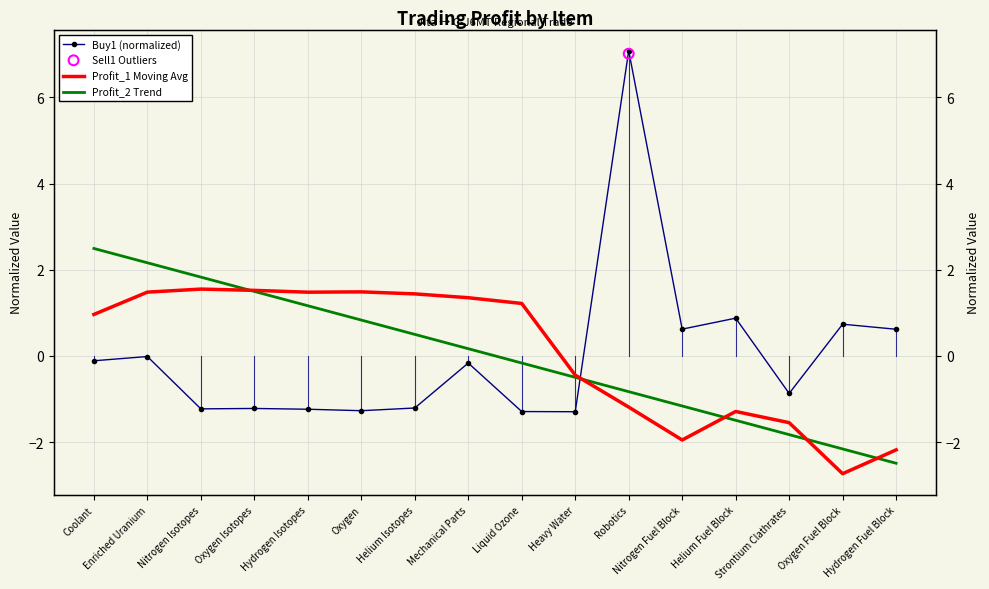

At how many categories does at least one series exceed 6?

1